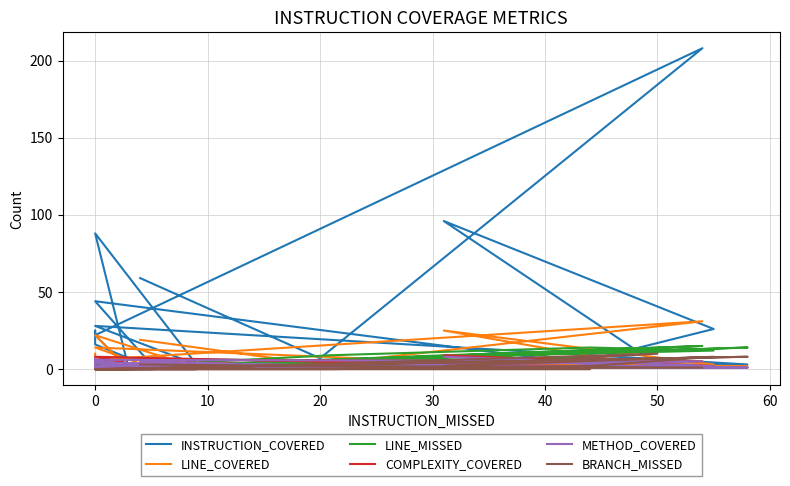

Which series changed the most between 20 and 40?

INSTRUCTION_COVERED